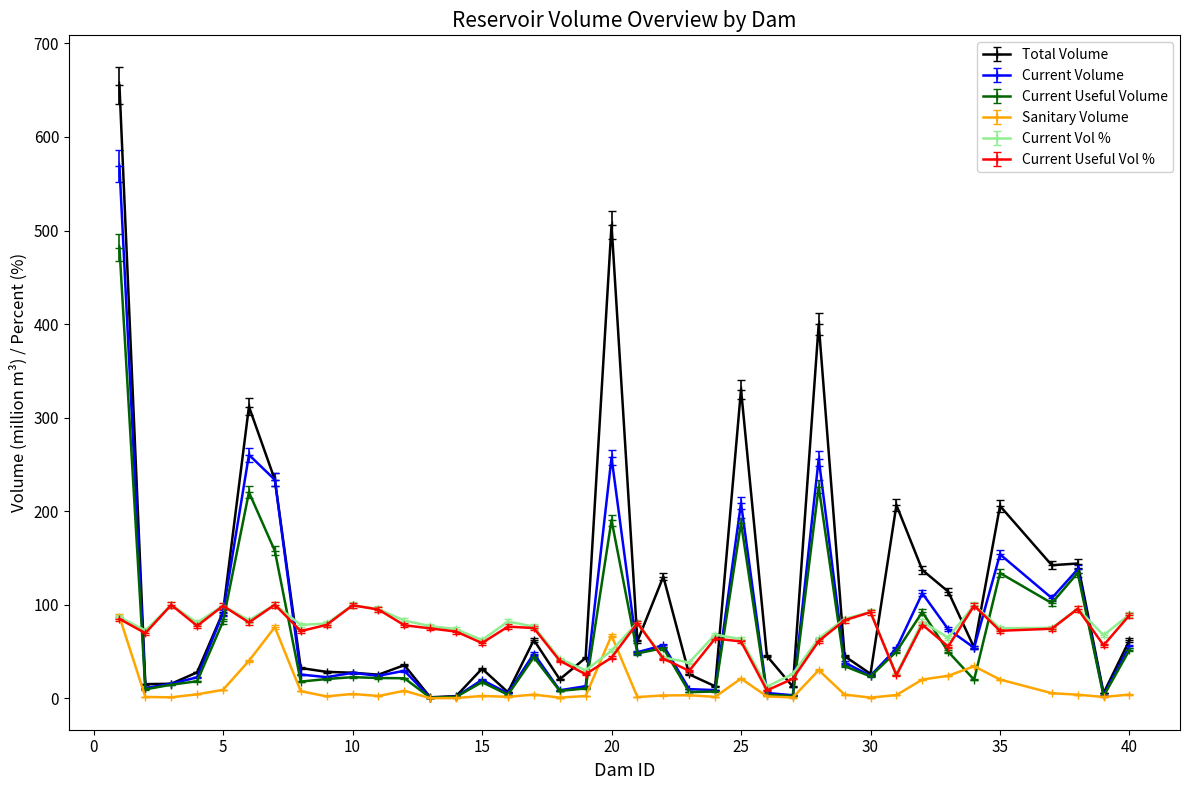

Which series has the largest total across all categories?

Total Volume